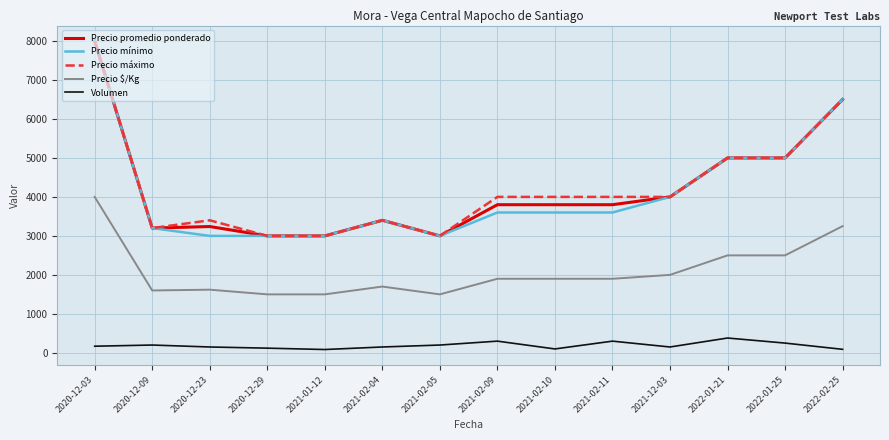

The value of Precio $/Kg at 2021-02-04 is 1700. True or false?

True